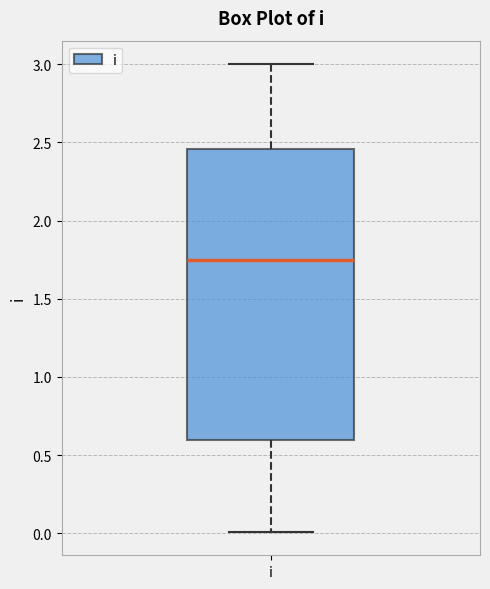

Transcribe this box plot: give where the median line is, the range the box spans, and where the two whiskers end, as read against the y-axis. The values are not printed on the chart, so give them approximately, as read against the axis.

median 1.75, box 0.60 to 2.45, whiskers 0.00 to 3.00